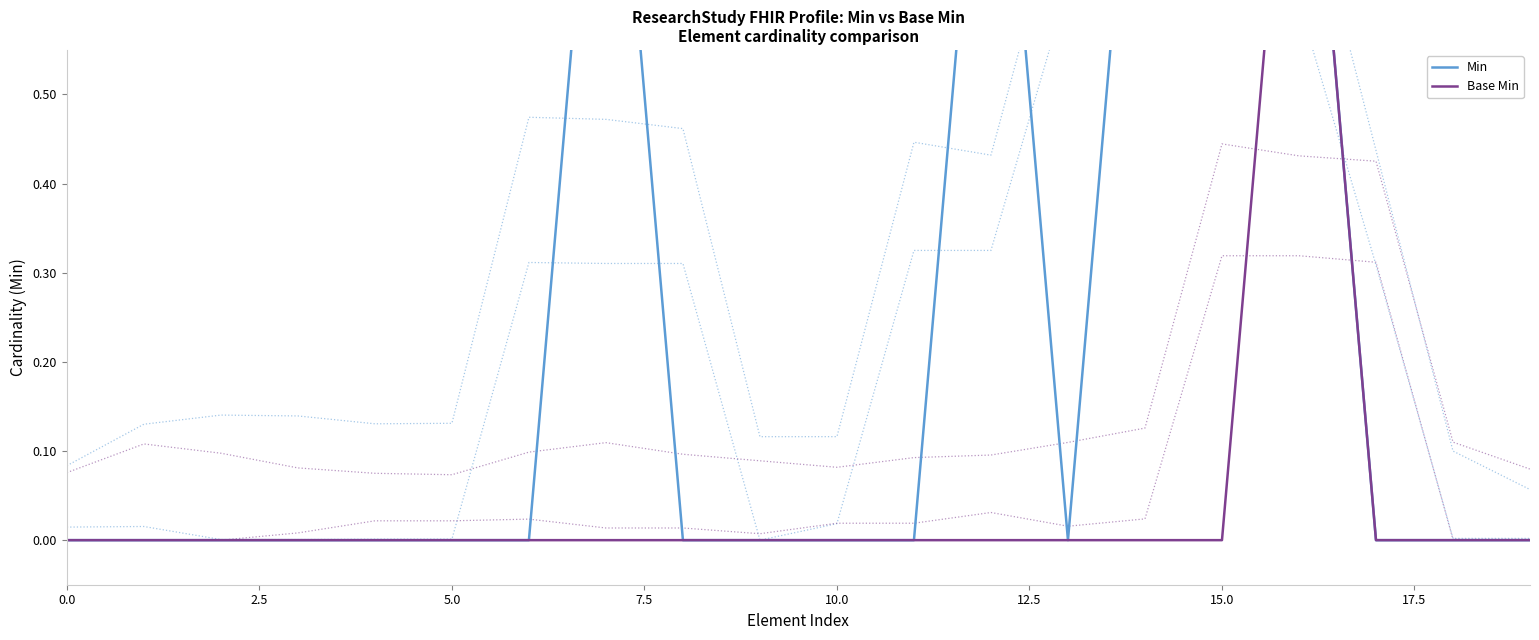

Is this an area chart (filled region under the line)?

No